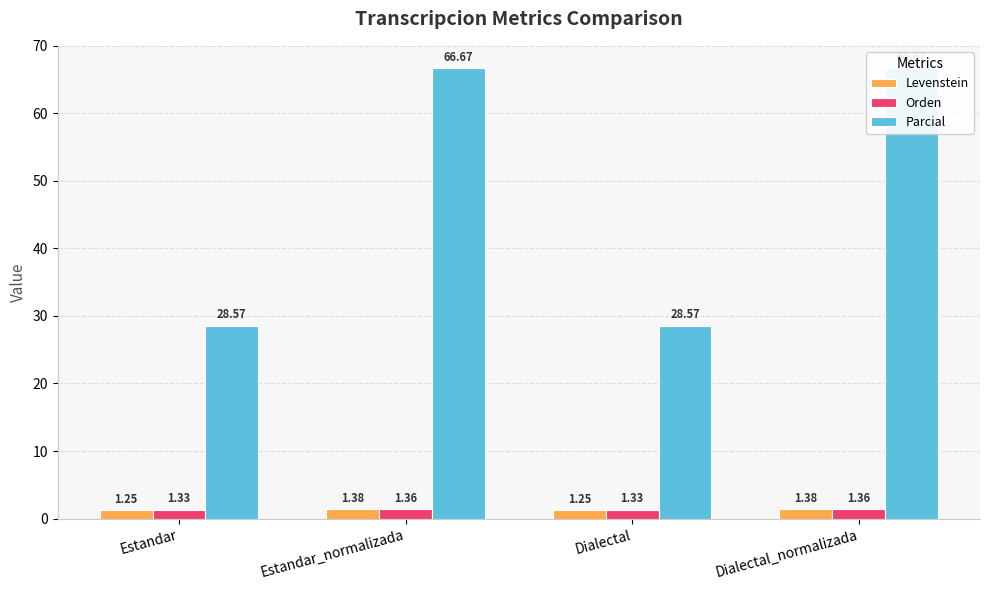

How many groups of bars are there?

4